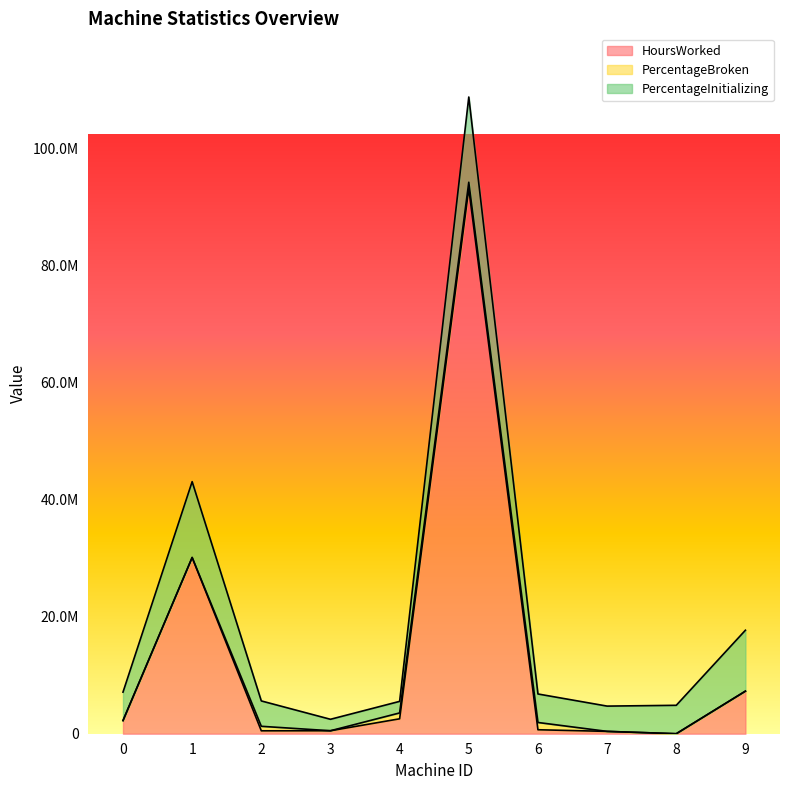

List the series in order of their peak value, lowest first.

PercentageBroken, PercentageInitializing, HoursWorked